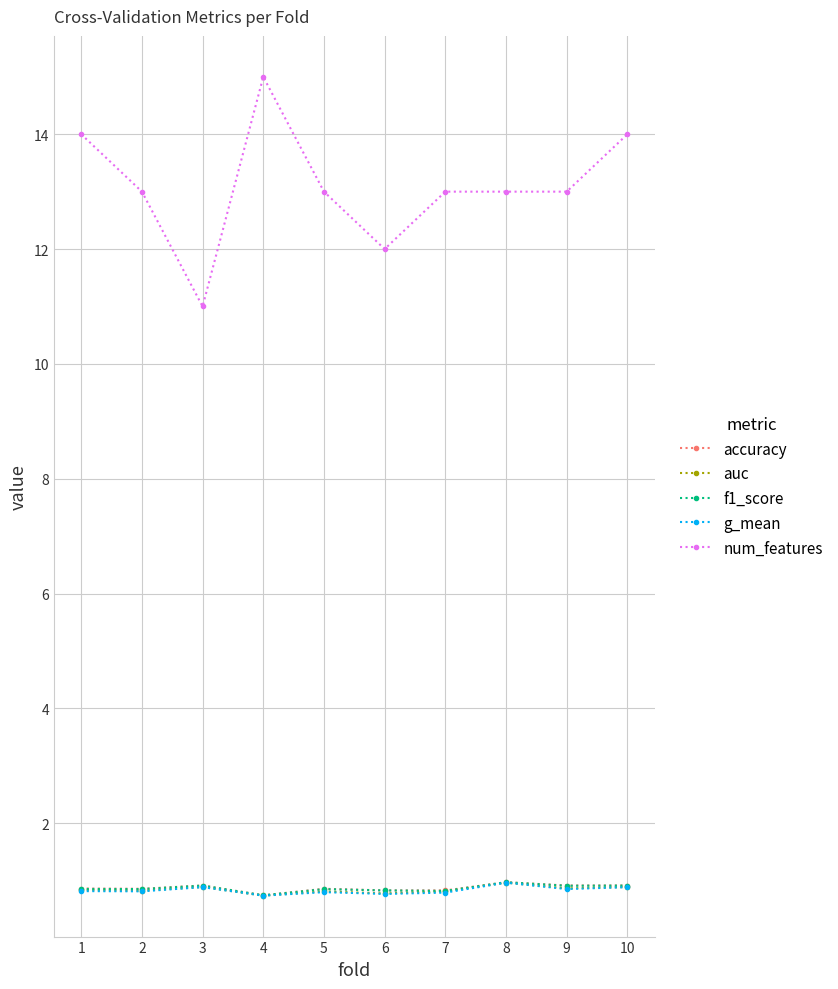

What are all the series names shown in the legend?

accuracy, auc, f1_score, g_mean, num_features